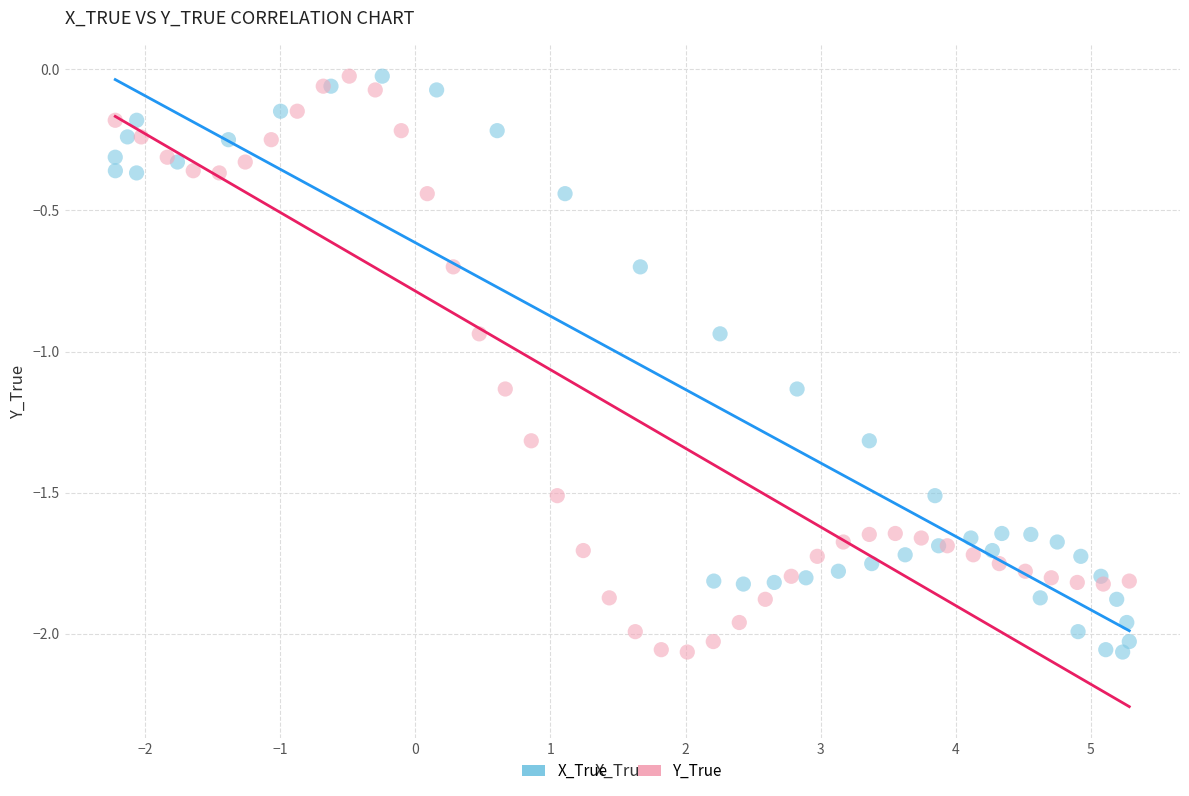

What are all the series names shown in the legend?

X_True, Y_True